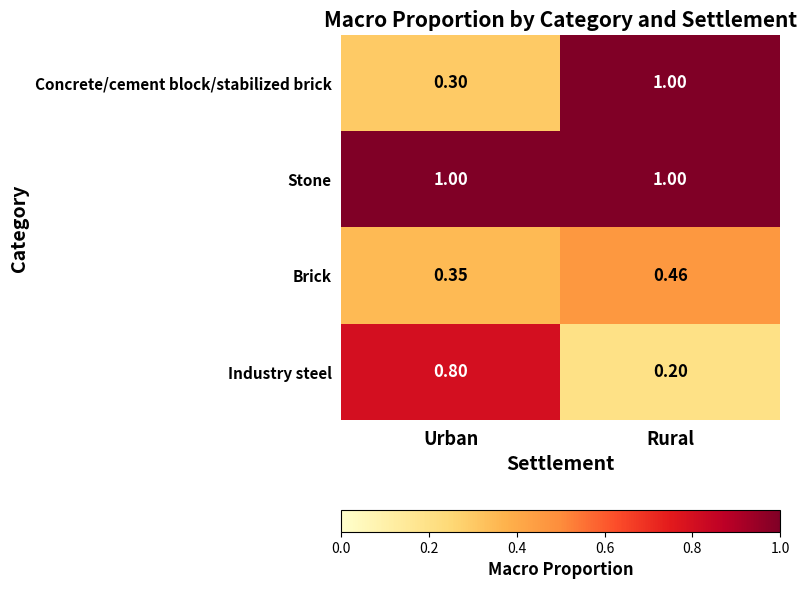

What is the spread (max minus min) of values at Urban?

0.7